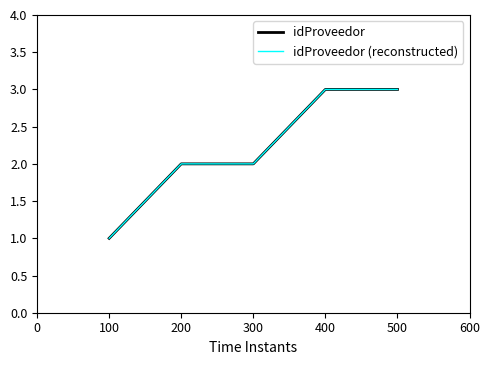

True or false: idProveedor (reconstructed) and idProveedor cross at least once.

False